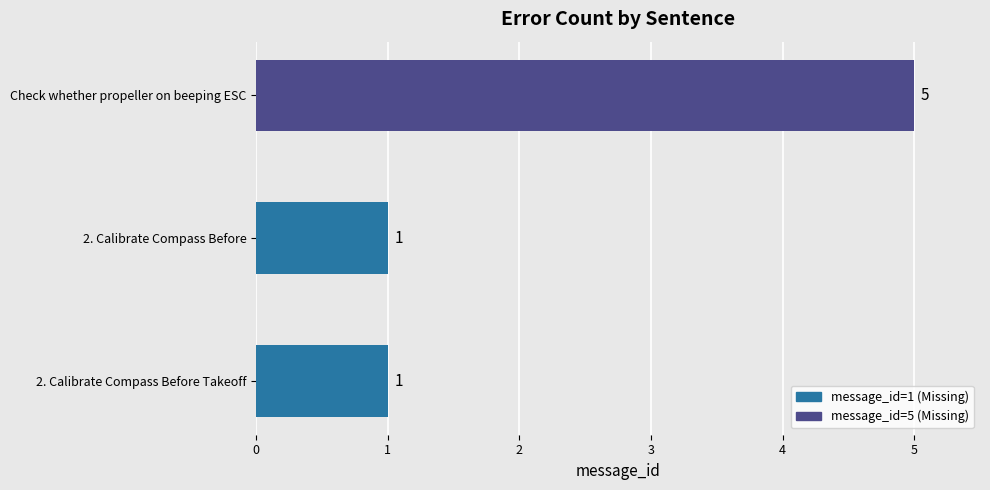

Reading top to bottom, transcribe all the data shown in this chart.

5	1	1